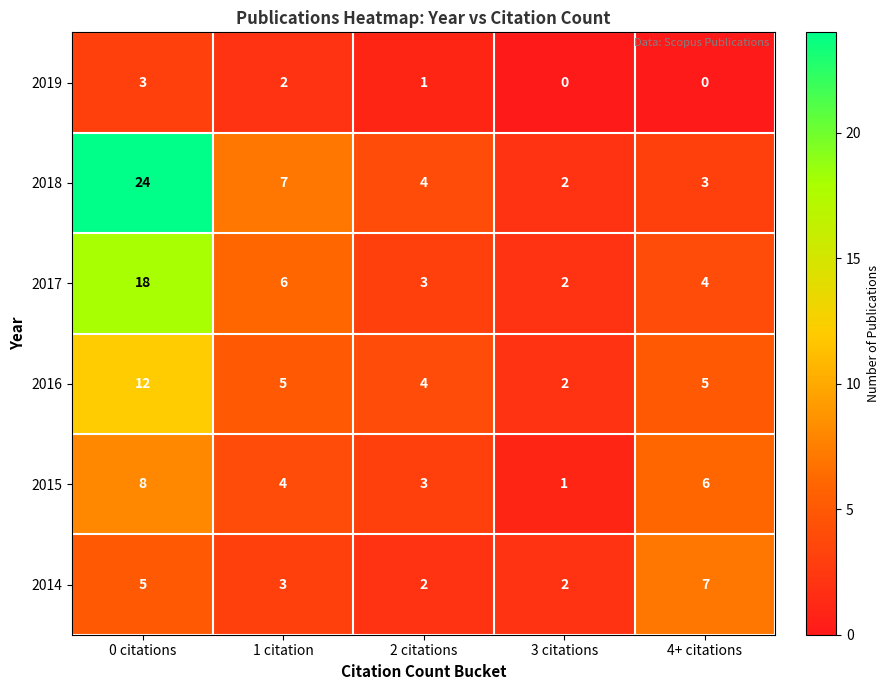

How many values in the 2014 series are below 3?

2